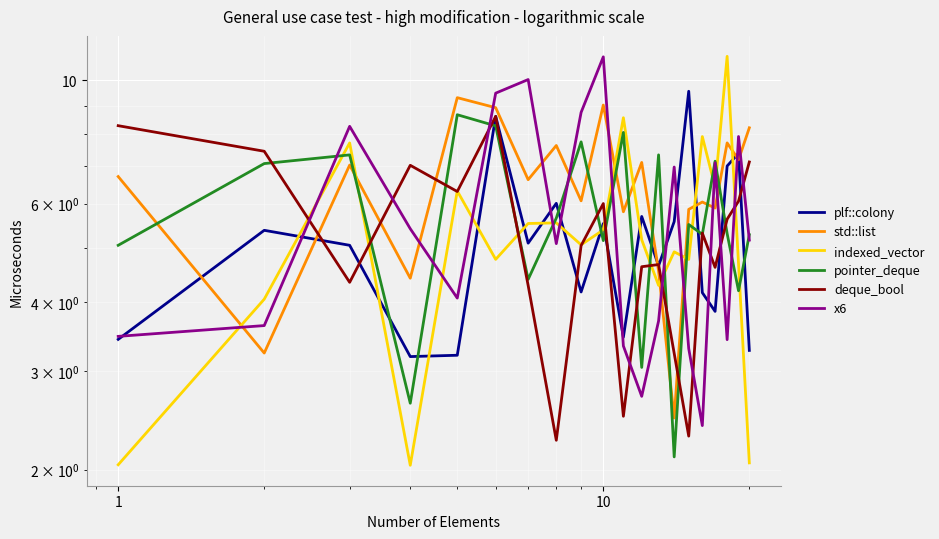

How many data points in deque_bool are less than 5?

9